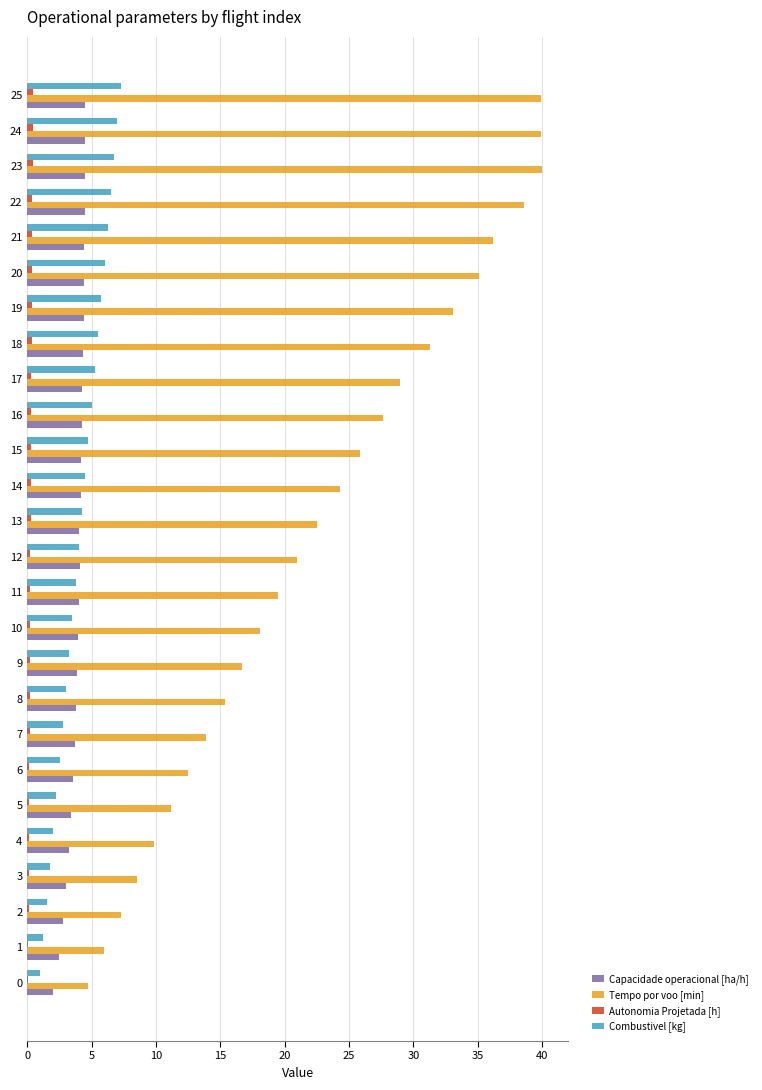

Which series has the largest total across all categories?

Tempo por voo [min]